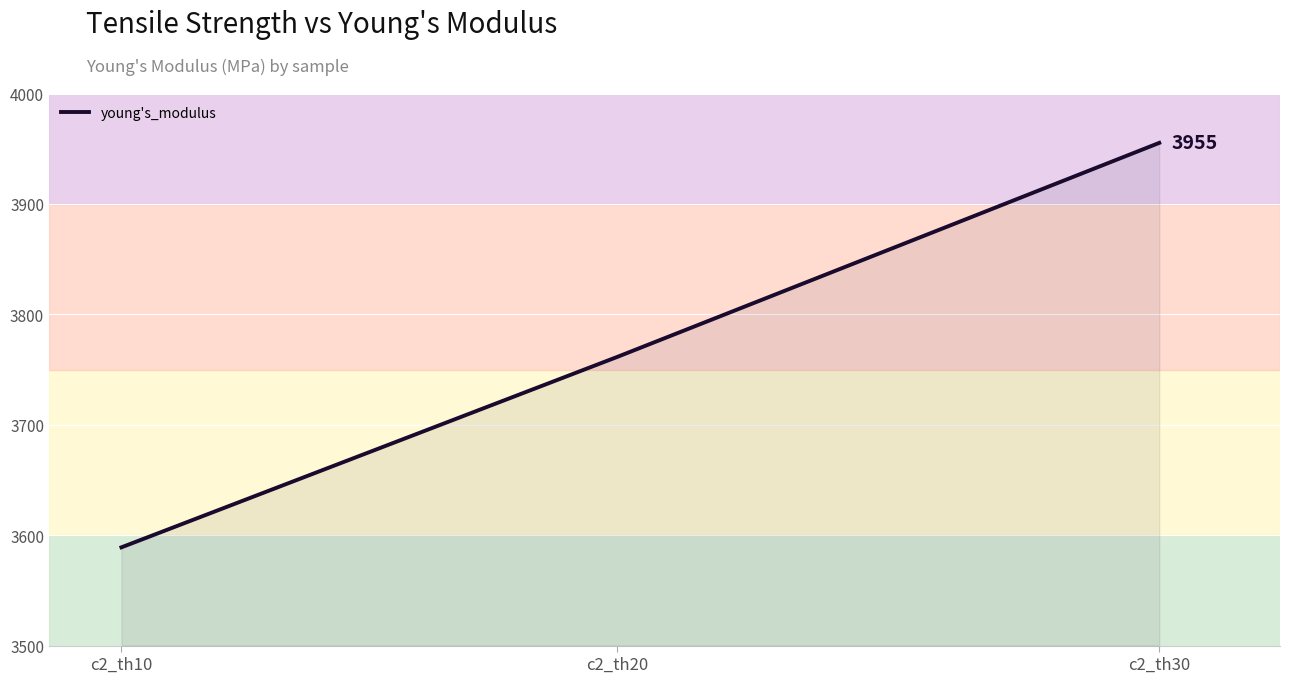

True or false: the data shows 3589.0 at c2_th10.

True